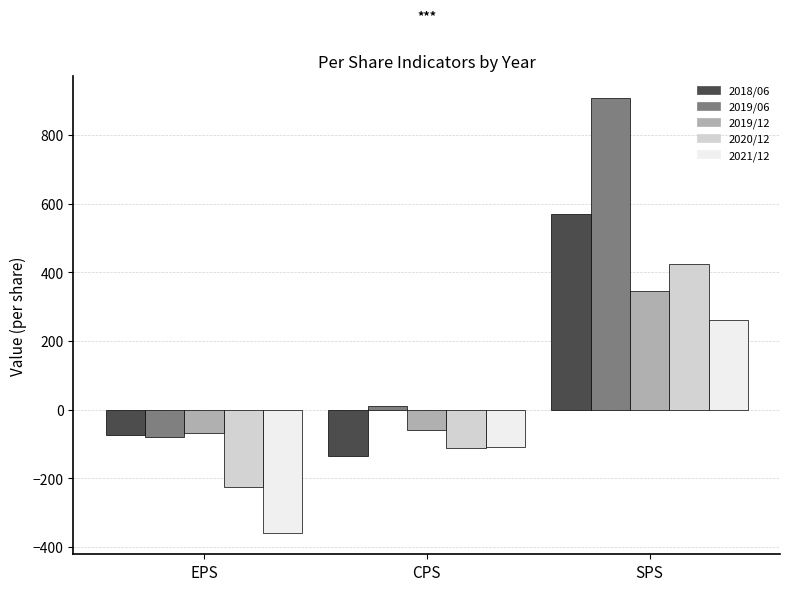

What is the difference between the 2019/12 values at EPS and SPS?

414